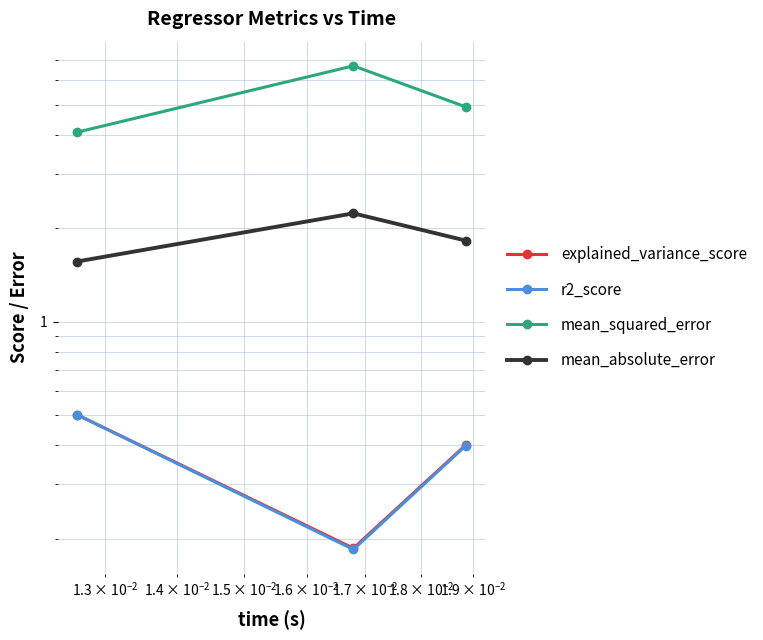

Is the value of mean_absolute_error at 0.0010 greater than the value of mean_squared_error at 0.1000?

No